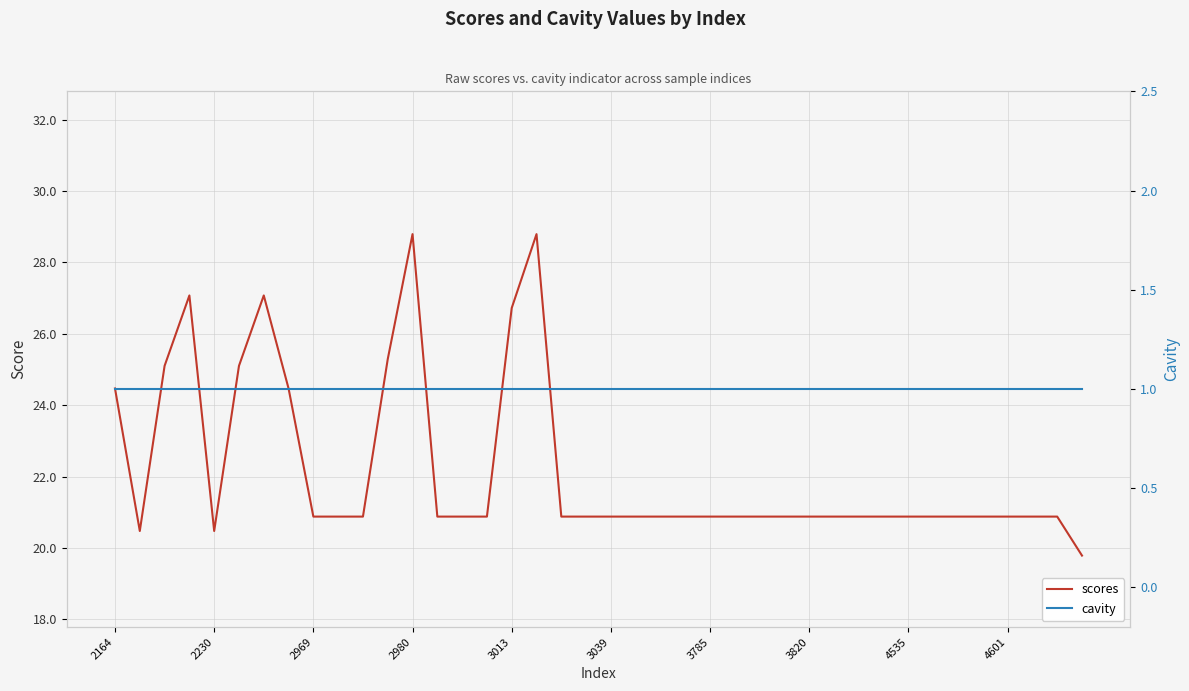

What is the value of the cavity point at the 34th from the left?

1.0